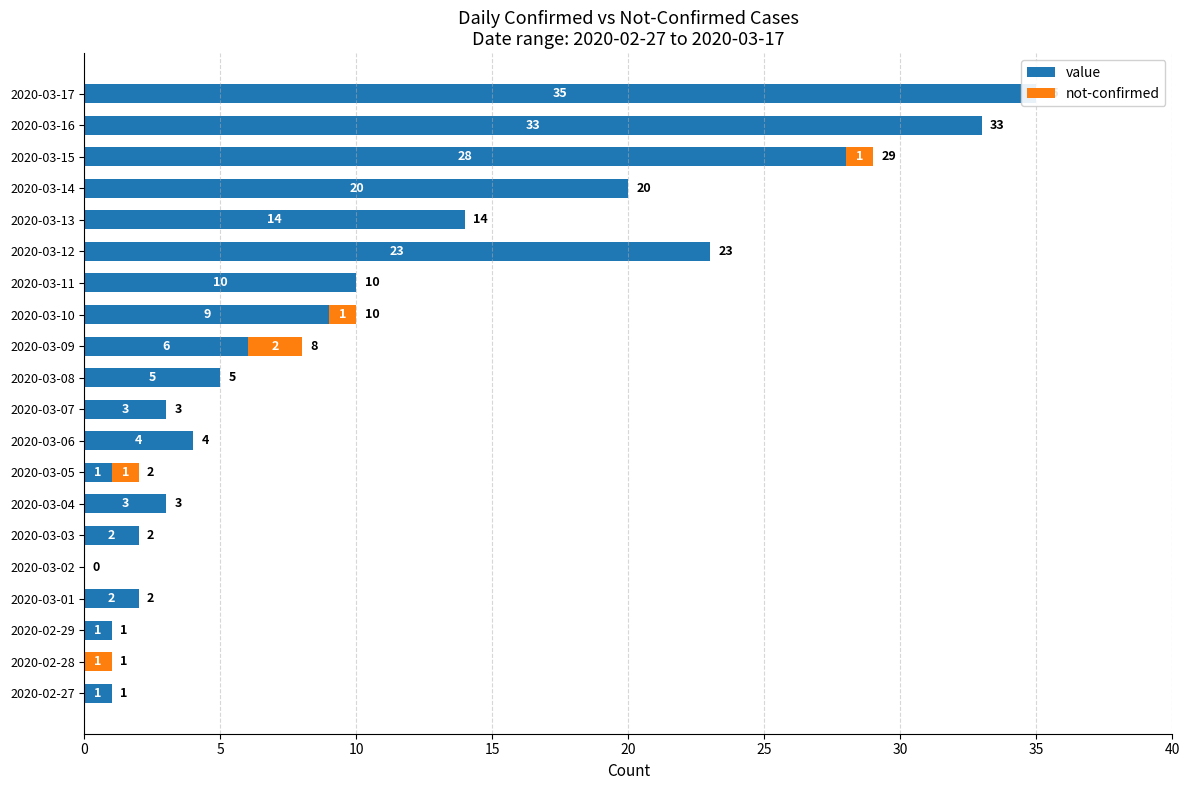

Which series has the largest total across all categories?

value